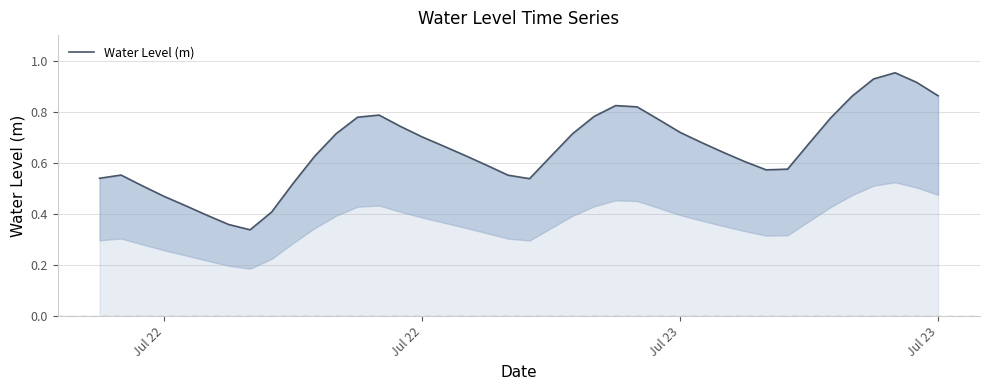

What is the average value?

0.7